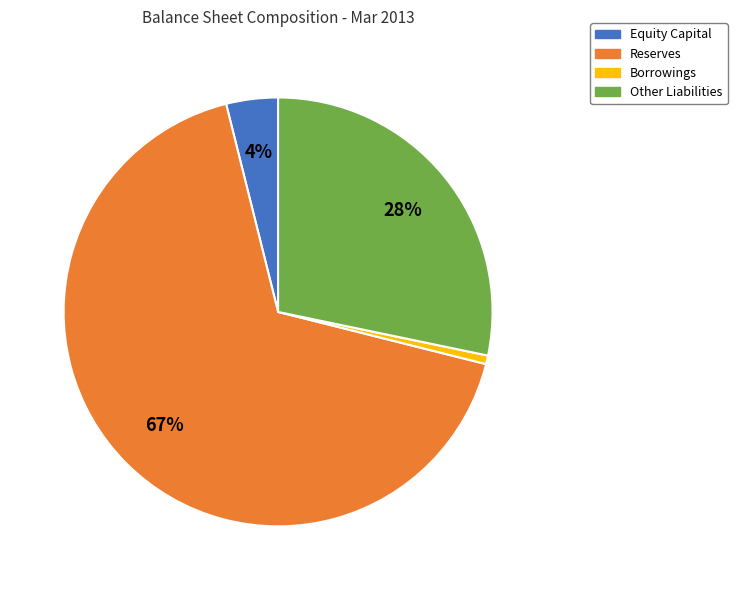

Which category has the biggest portion of the pie?

Reserves